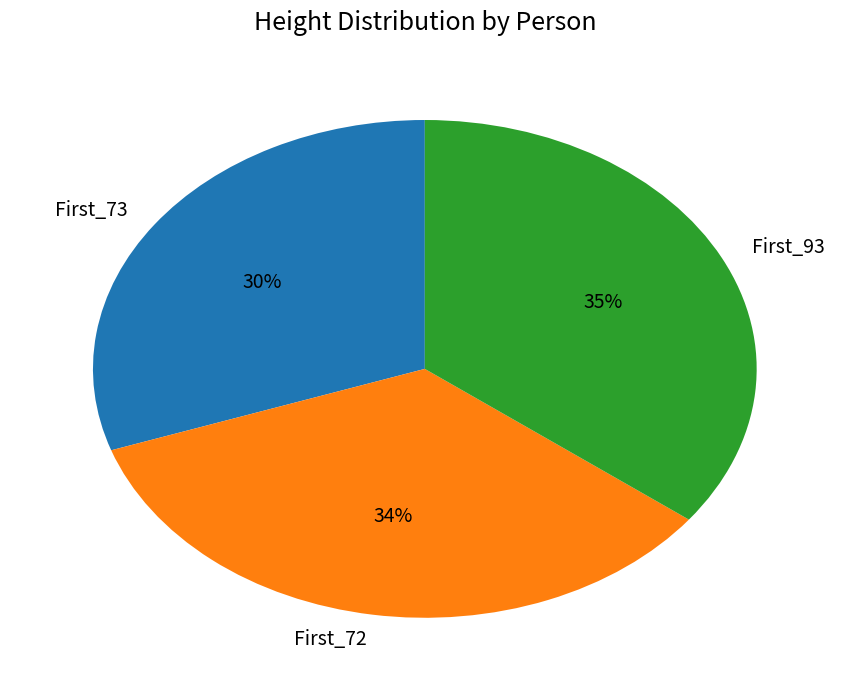

Is First_73 the majority of the pie?

No